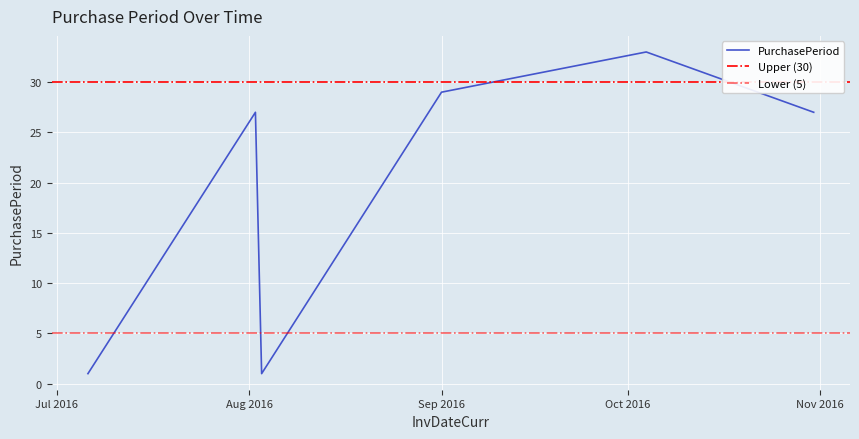

The value at 2016-10-31 is 27. True or false?

True